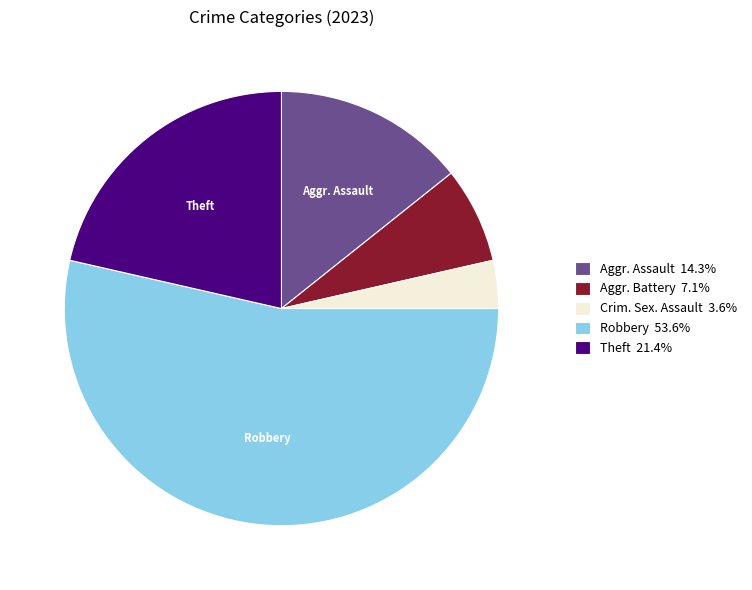

Is there any slice that represents more than half of the pie?

Yes